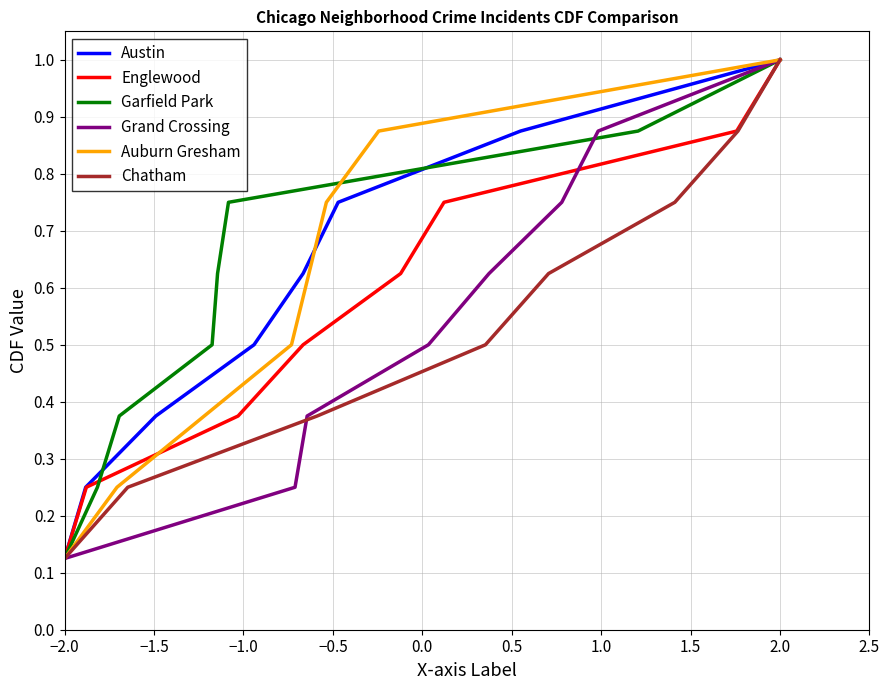

What are all the series names shown in the legend?

Austin, Englewood, Garfield Park, Grand Crossing, Auburn Gresham, Chatham